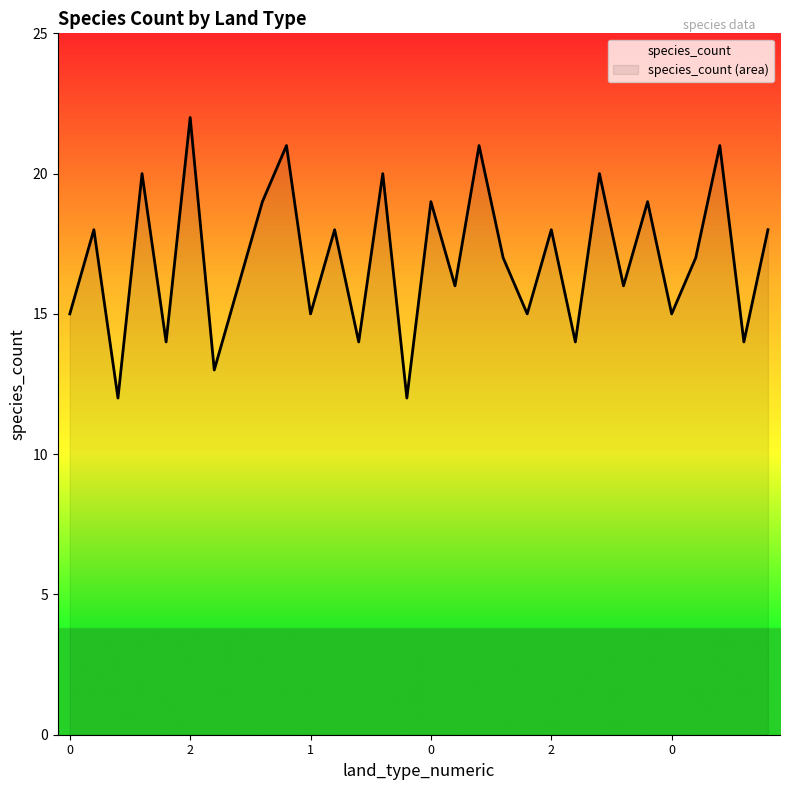

Where does the data first go above 17?

2